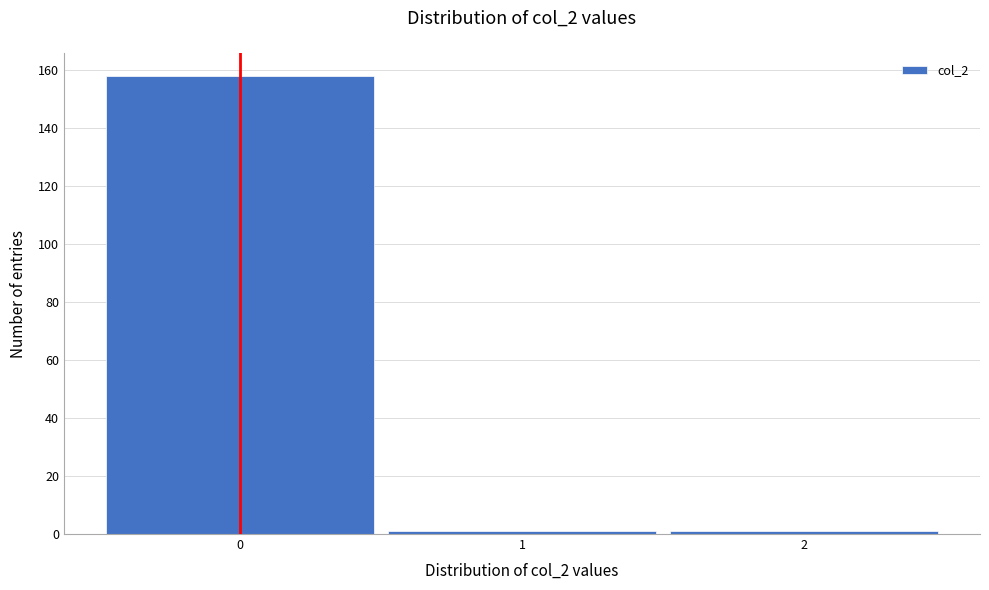

Reading left to right, transcribe this chart: for each bar, give the range it covers on the x-axis and its height. The values are not printed on the chart, so give them approximately, as read against the axis.

-0.5 to 0.5: 158
0.5 to 1.5: under 2
1.5 to 2.5: under 2